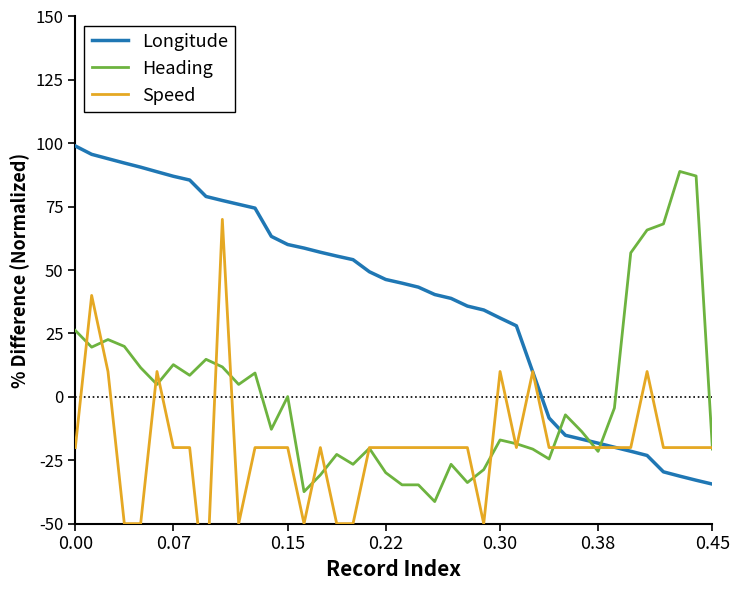

What is the difference between the maximum and second lowest values in the Heading series?

126.3